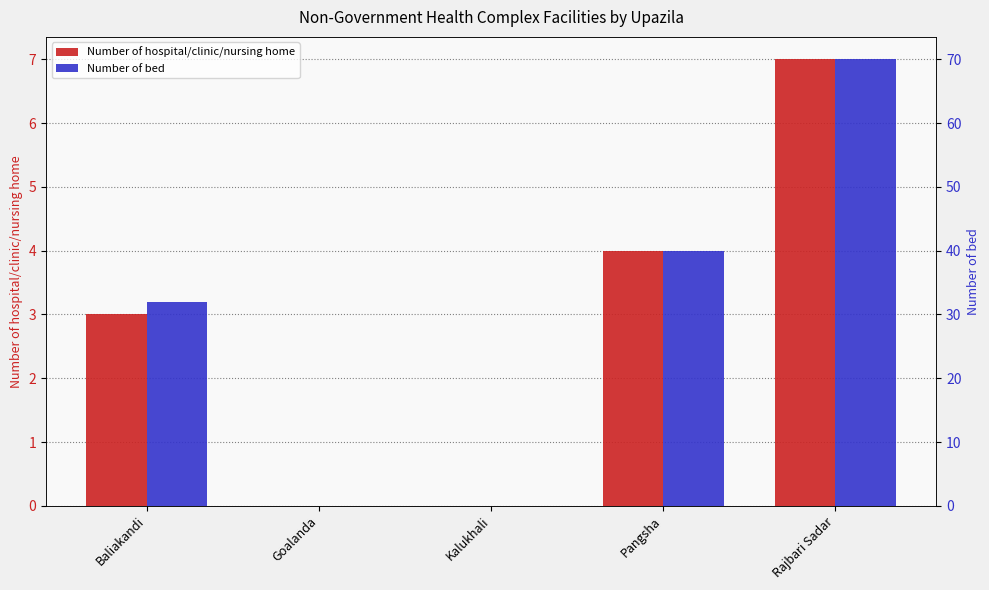

List the series in order of their peak value, lowest first.

Number of hospital/clinic/nursing home, Number of bed